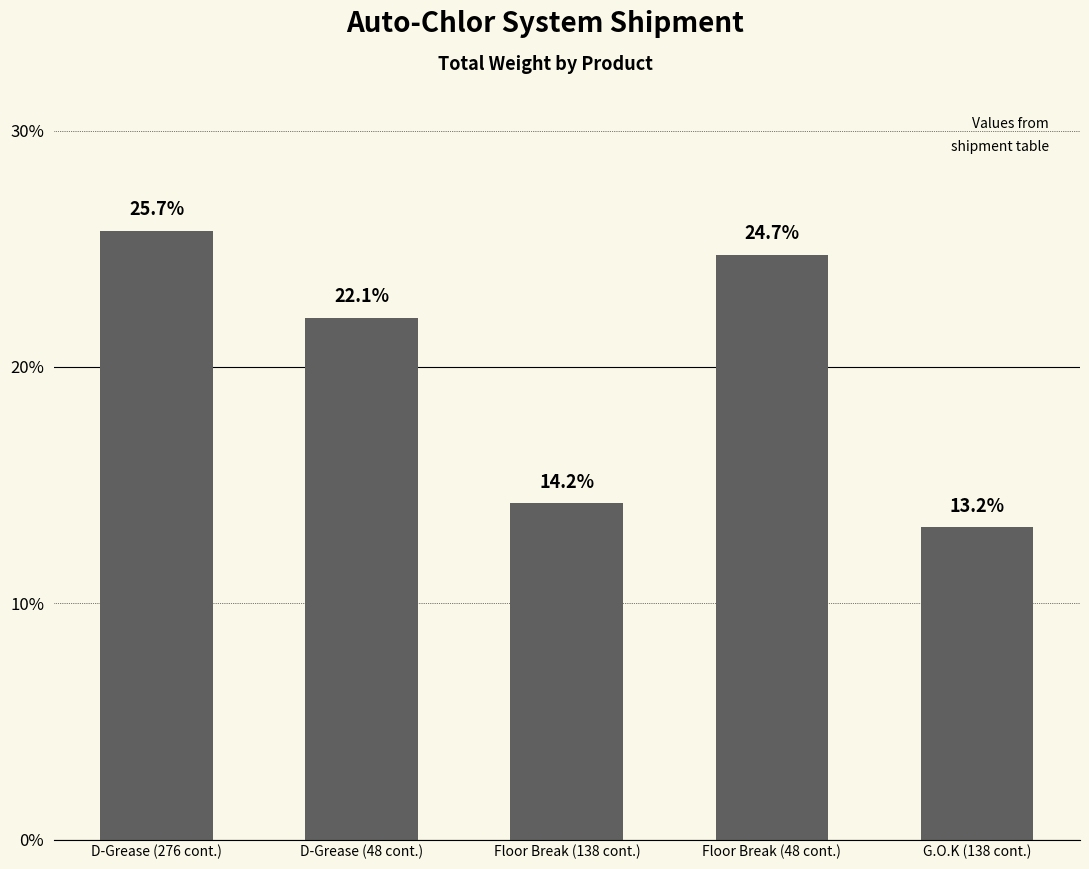

Reading right to left, list all the values displayed in this chart.

G.O.K (138 cont.)=13.2	Floor Break (48 cont.)=24.7	Floor Break (138 cont.)=14.2	D-Grease (48 cont.)=22.1	D-Grease (276 cont.)=25.7